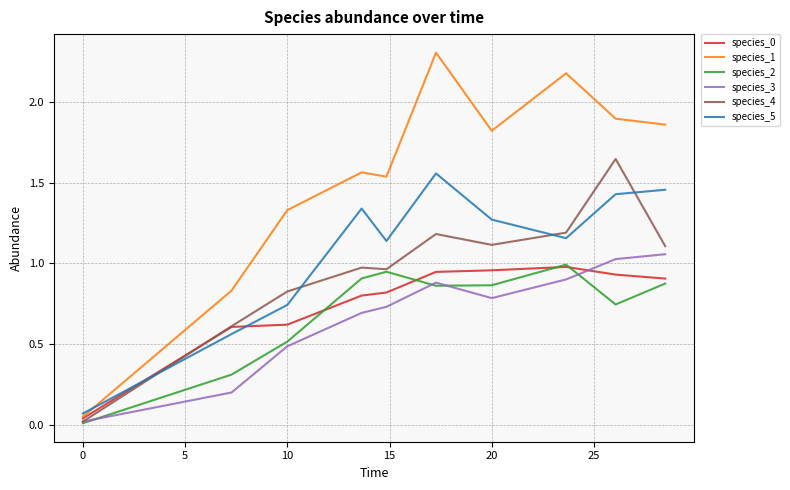

Which series has the largest total across all categories?

species_1